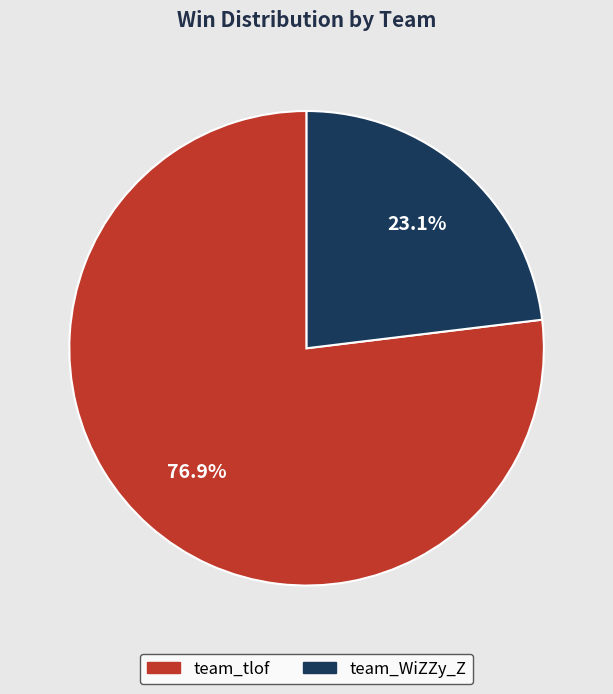

Is it true that team_WiZZy_Z is 23% of the pie?

True